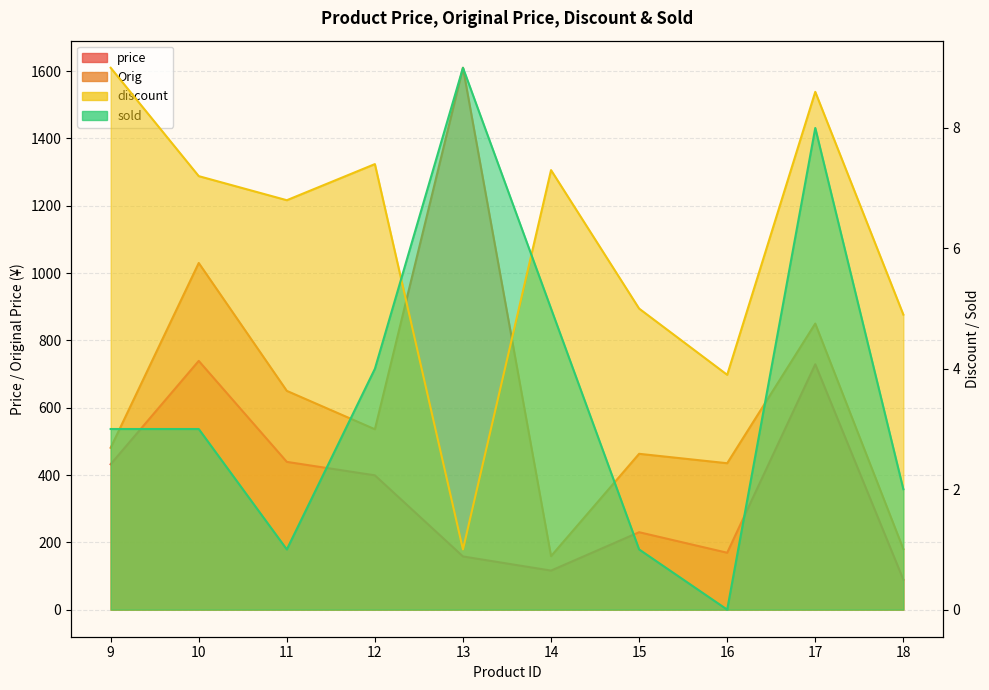

Where does the Orig series first go above 536?

10